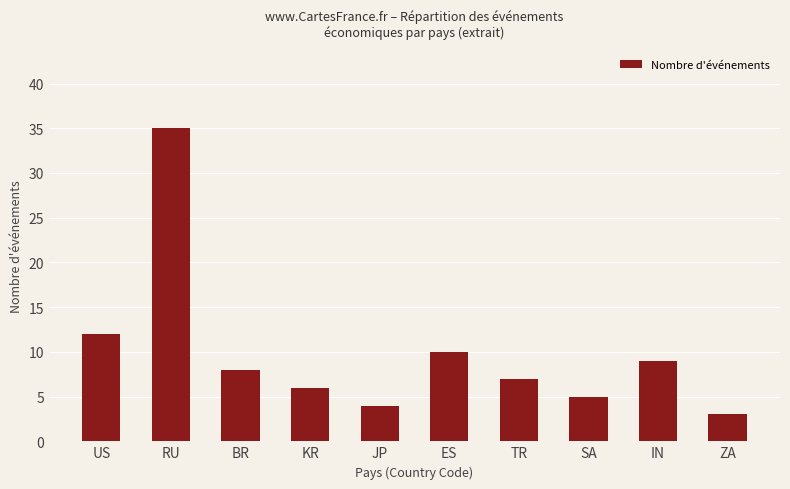

What is the difference between the maximum and second lowest values?

31